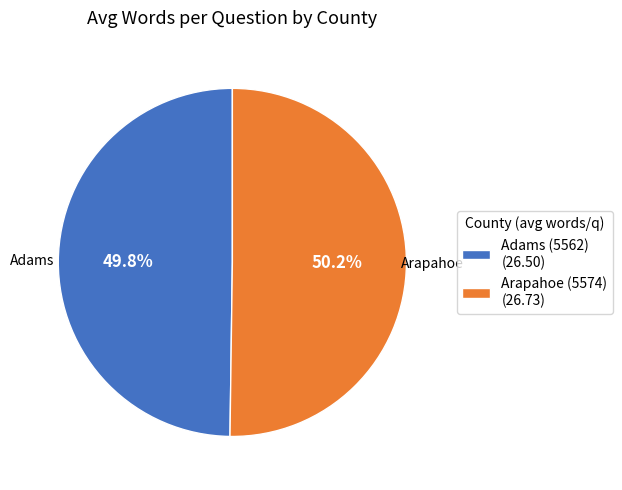

Is there any slice that represents more than half of the pie?

Yes